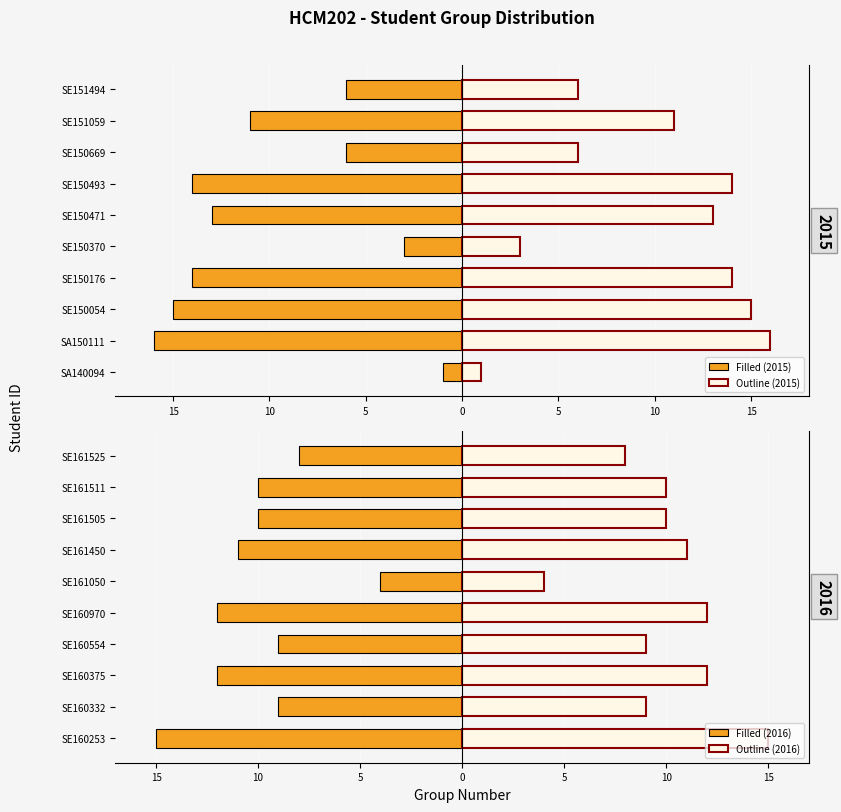

What is the smallest value displayed?

-16